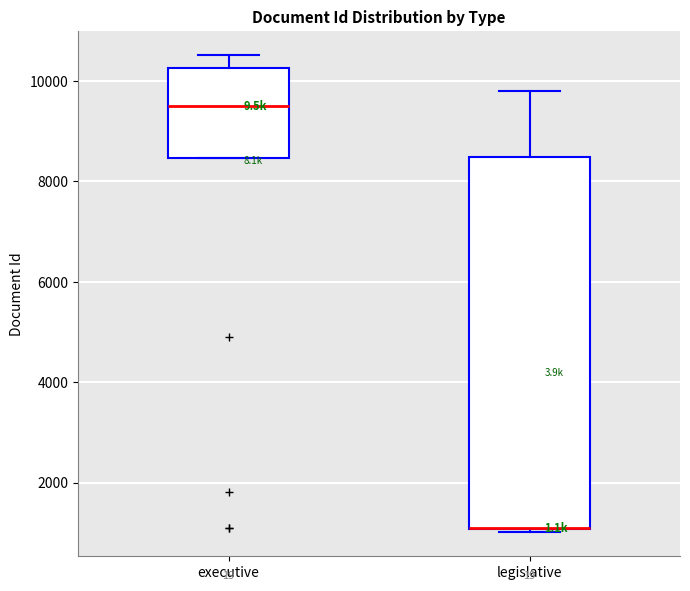

Comparing the boxes themselves (not the whiskers), which one is the tallest?

legislative